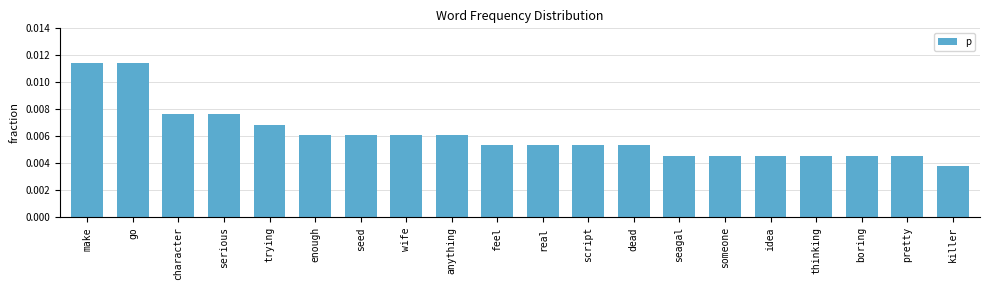

Which has a higher value, make or anything?

make